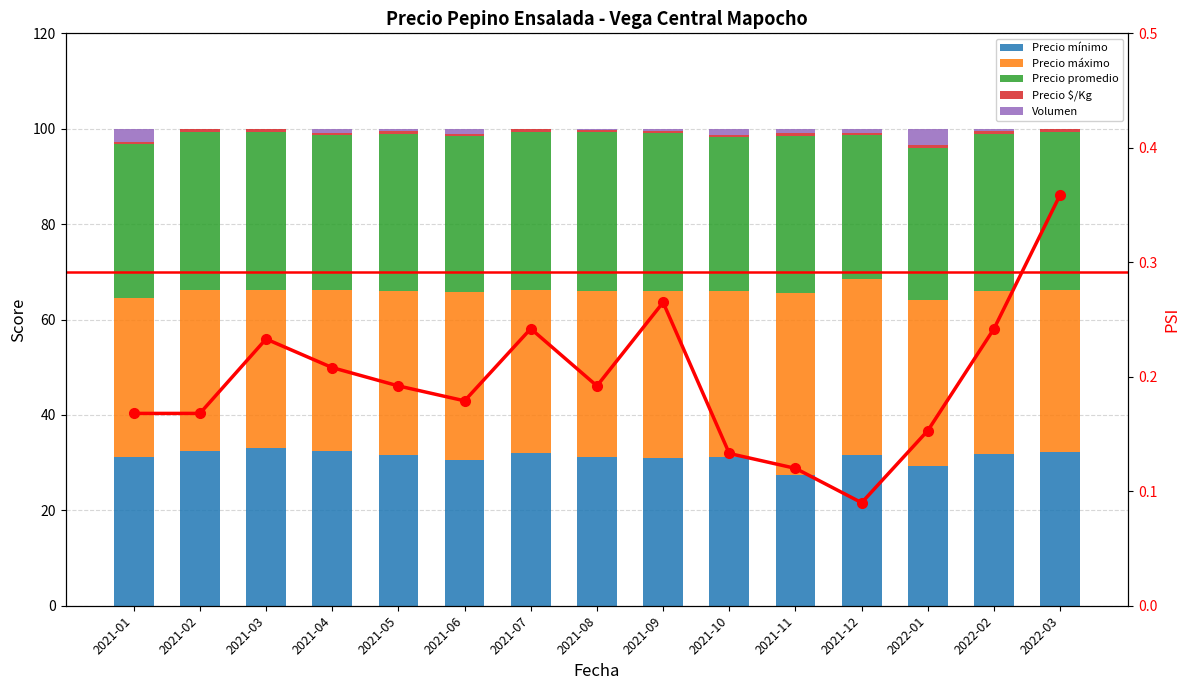

Which series has the widest spread of values?

Precio mínimo